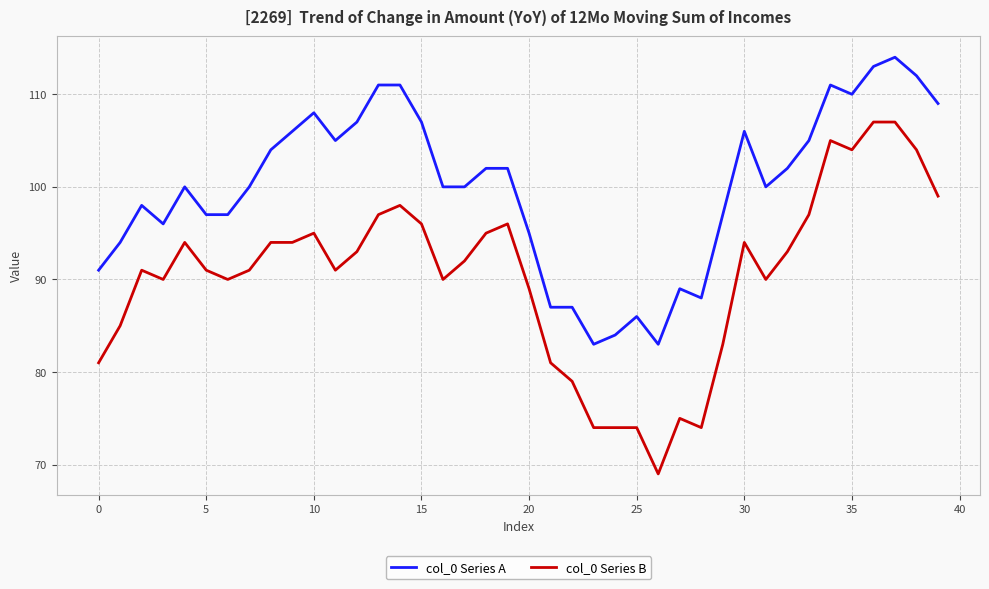

Which series has the largest total across all categories?

col_0 Series A